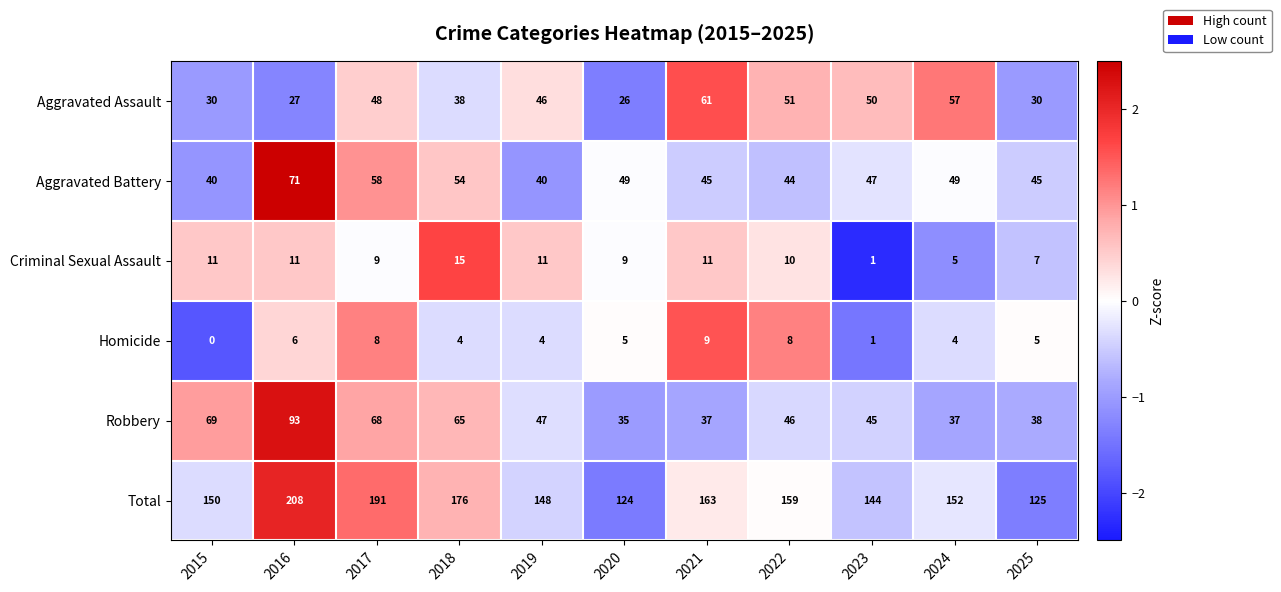

How many data points does each series have?

11